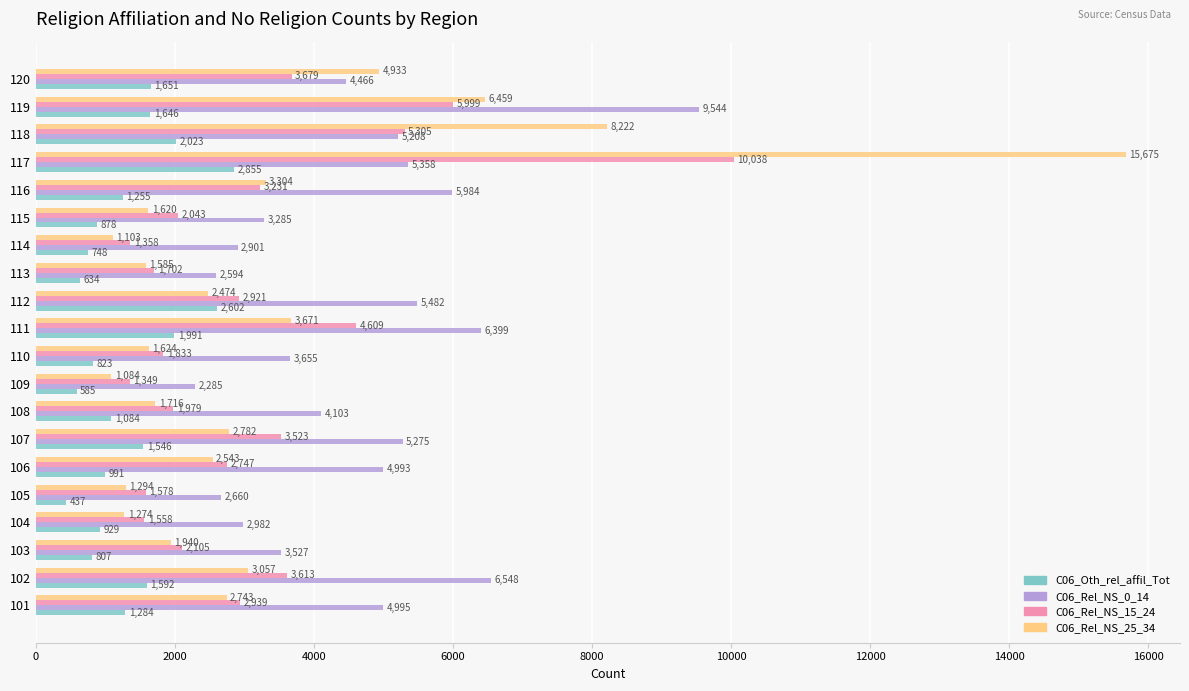

What is the sum of the C06_Rel_NS_25_34 values at 112 and 110?

4098